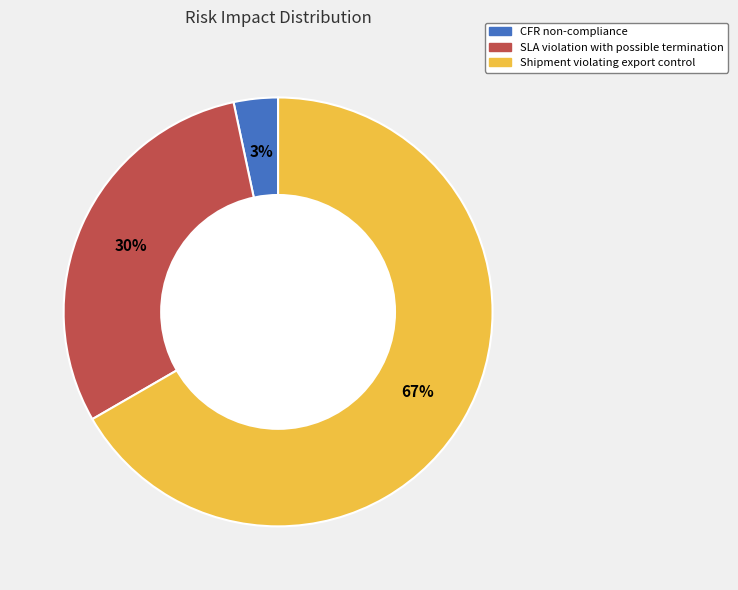

To the nearest percent, what percentage of the pie is CFR non-compliance?

3%